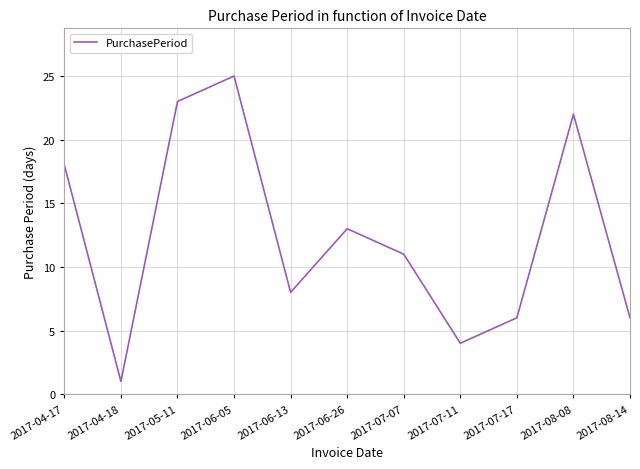

What is the smallest value displayed?

1